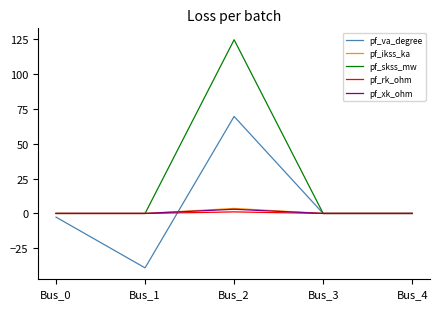

Which label corresponds to the smallest value in the chart?

Bus_1